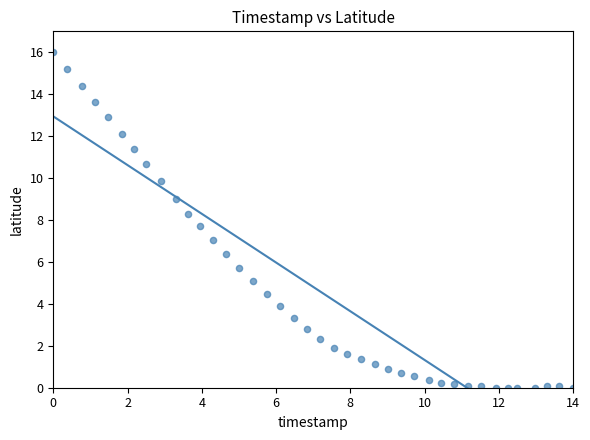

What is the range of X values (max minus min)?

14.0